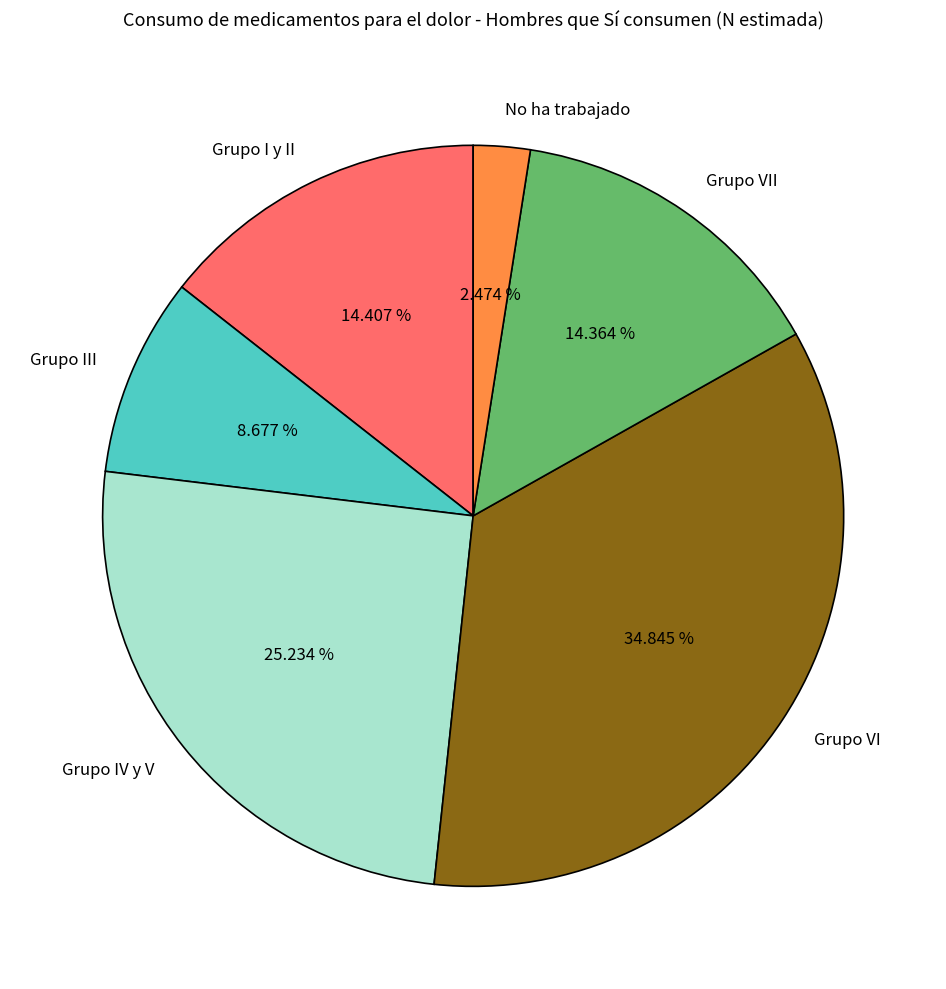

What is the largest slice in the pie chart?

Grupo VI